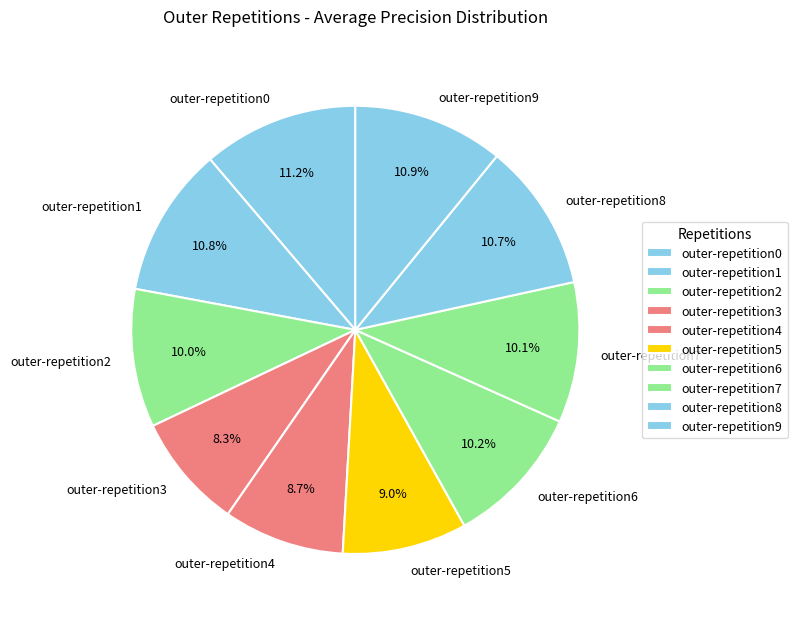

Is there a majority slice in this chart?

No